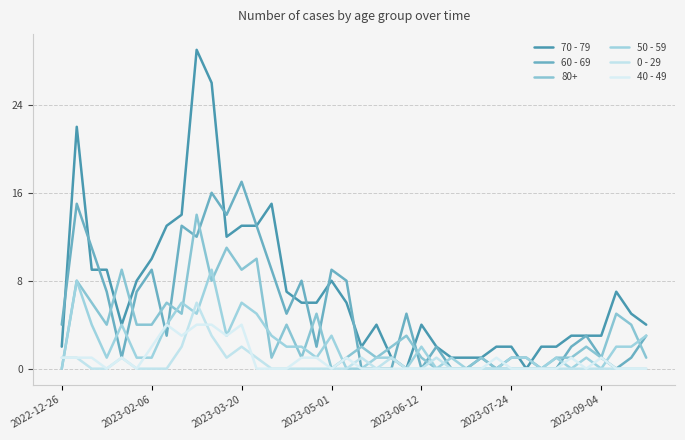

Does the chart have visible grid lines?

Yes